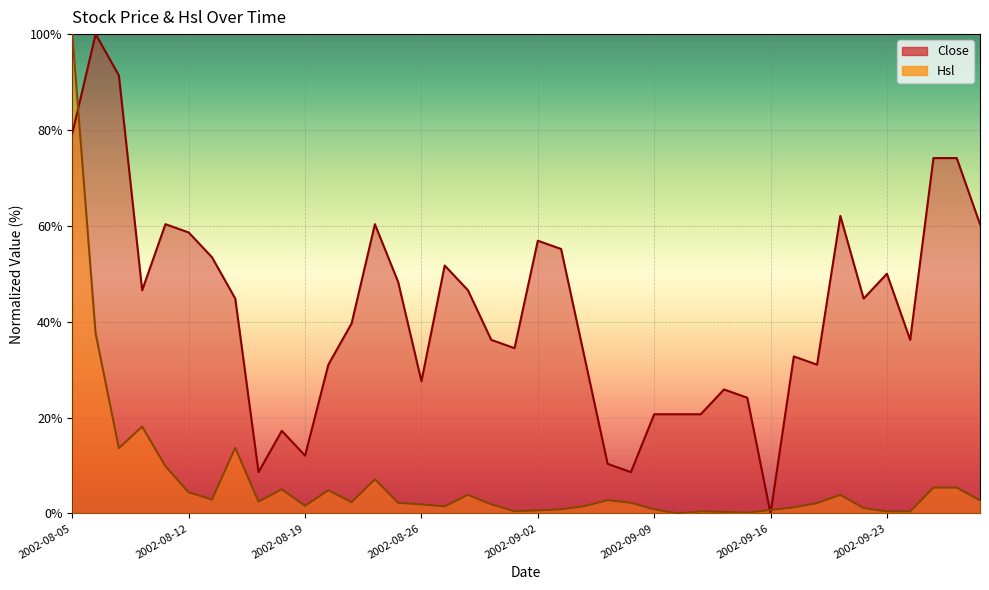

Which series has the largest range (max minus min)?

Close